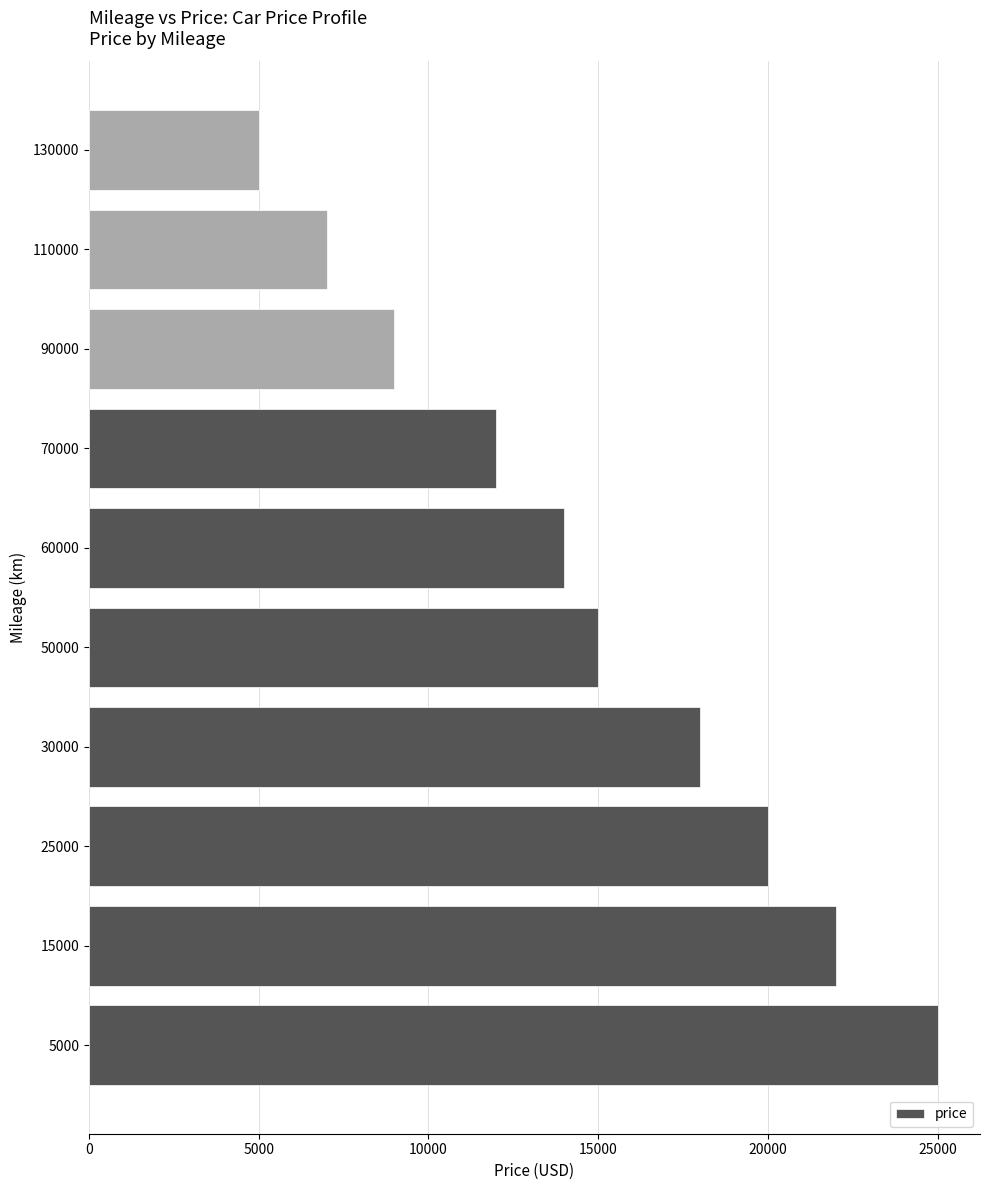

List the labels in order of value, smallest first.

130000, 110000, 90000, 70000, 60000, 50000, 30000, 25000, 15000, 5000